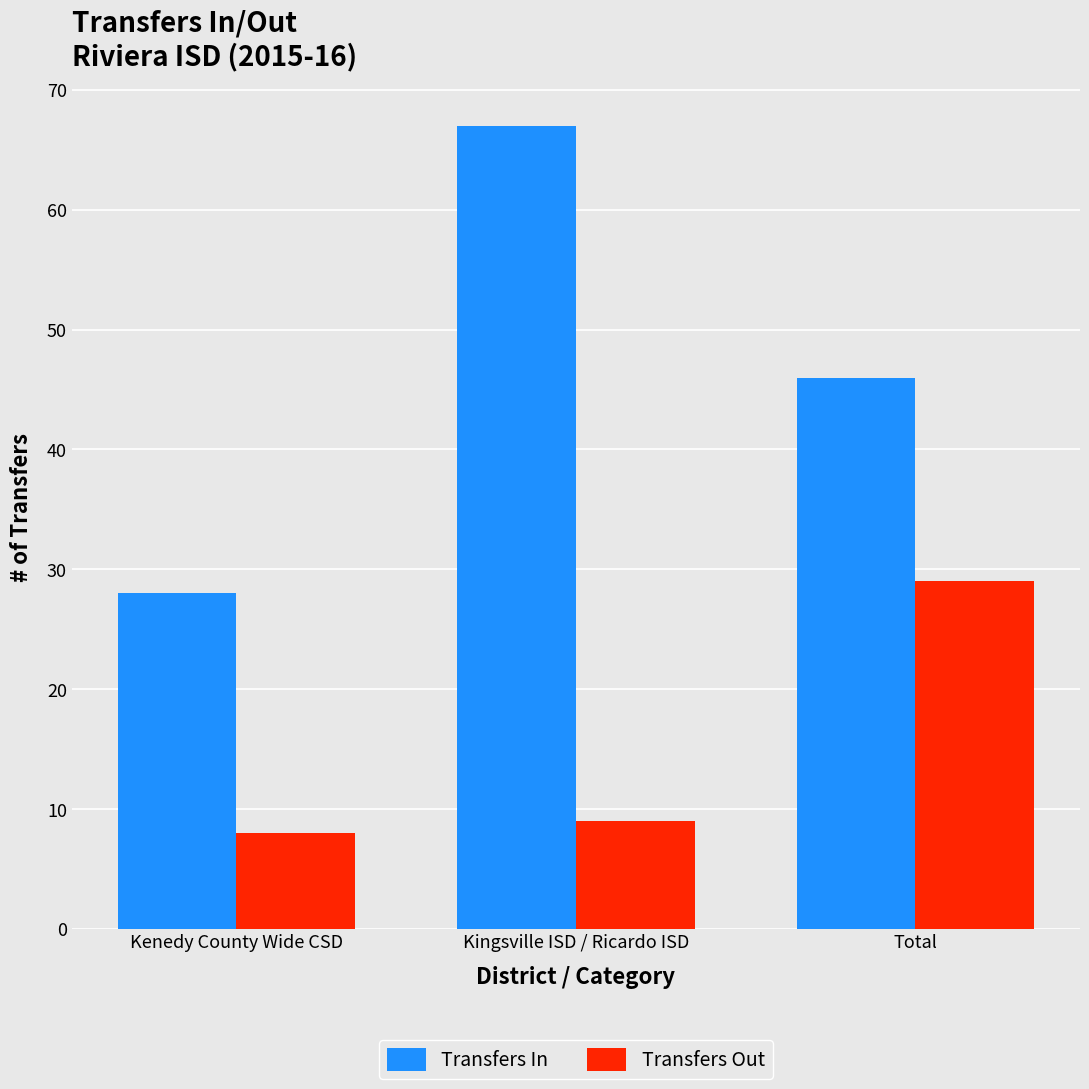

At which category does the chart reach its peak across all series?

Kingsville ISD / Ricardo ISD